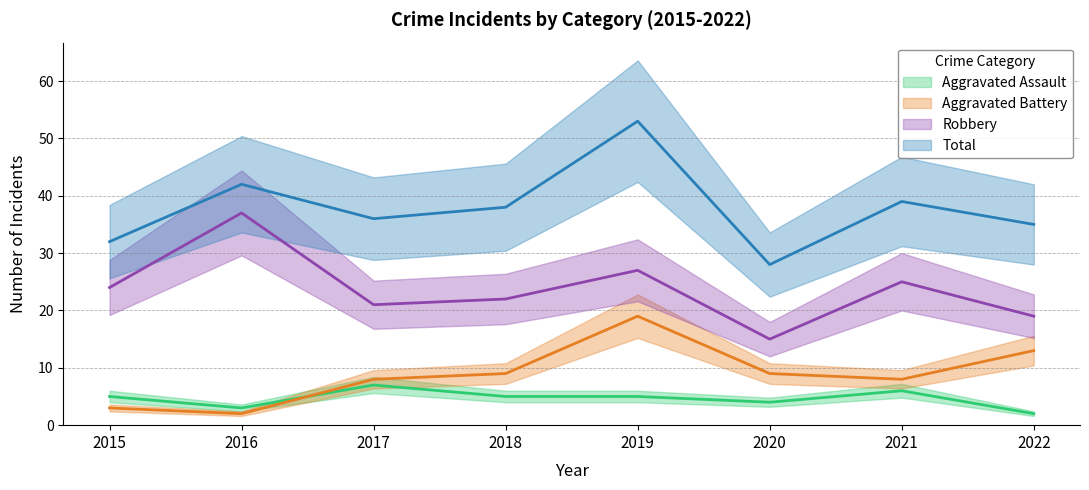

What is the lowest value of the Aggravated Assault series?

2